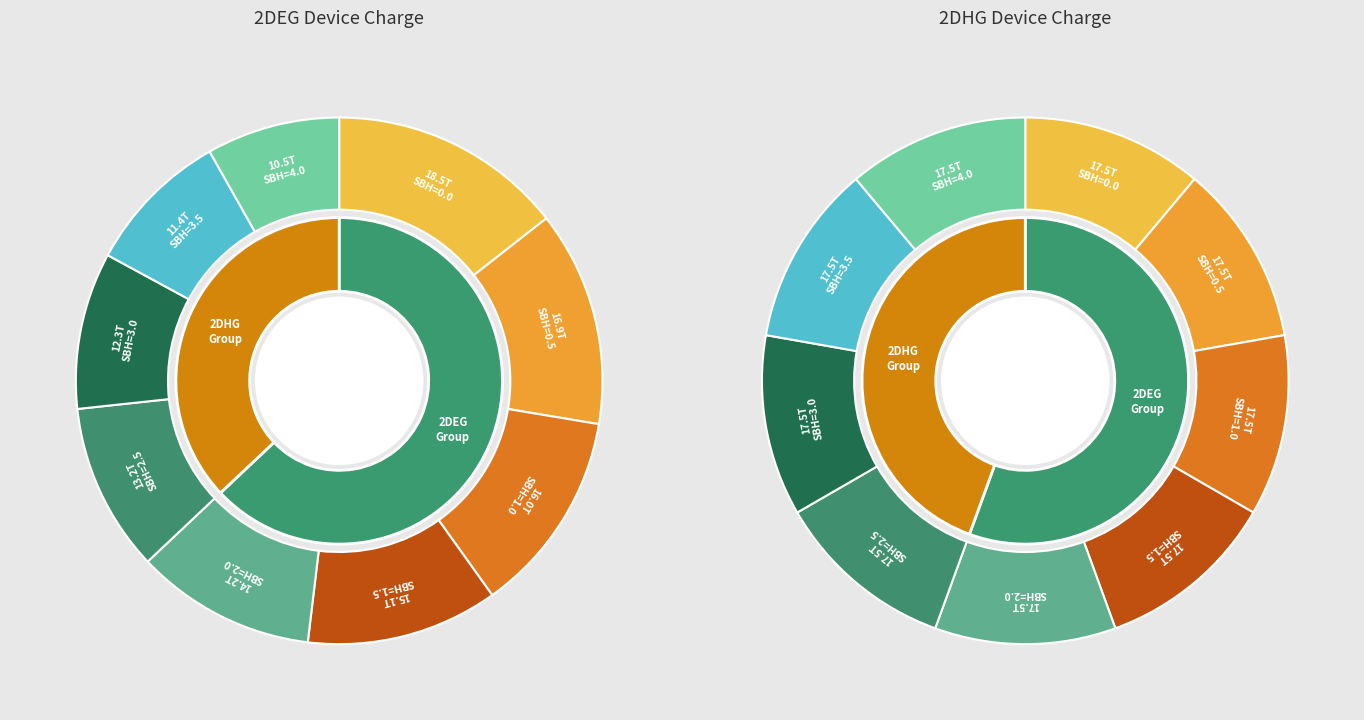

What is the difference between the highest and lowest values at 1.5?

2368808000000